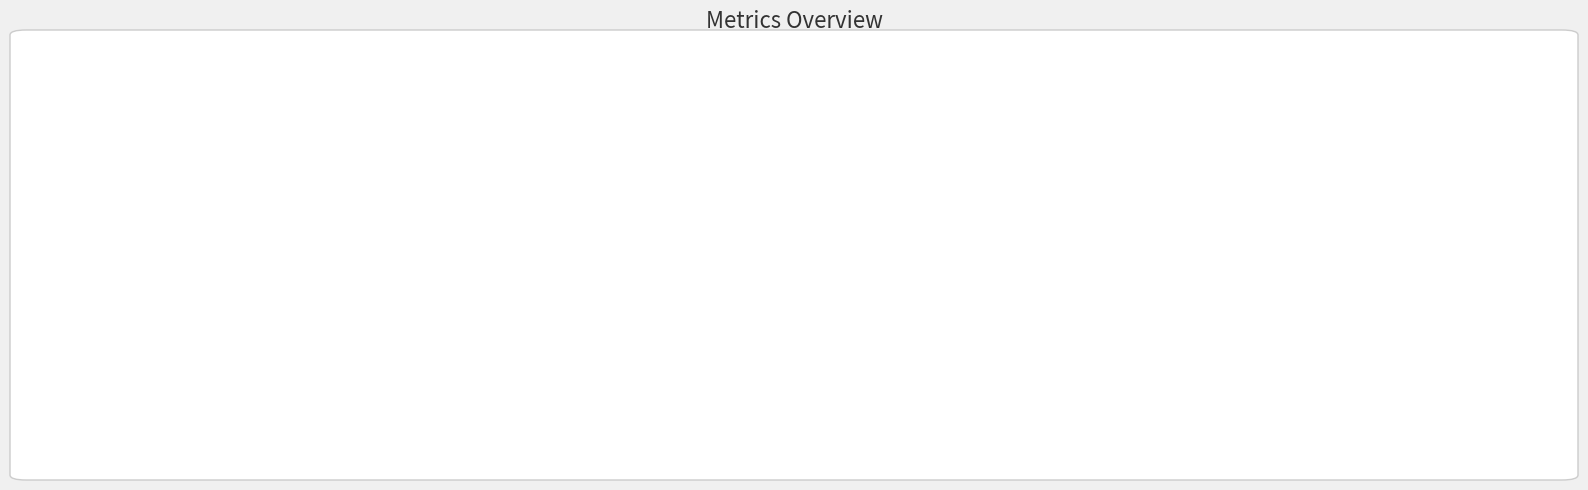

True or false: MAPE accounts for 1% of the total.

False